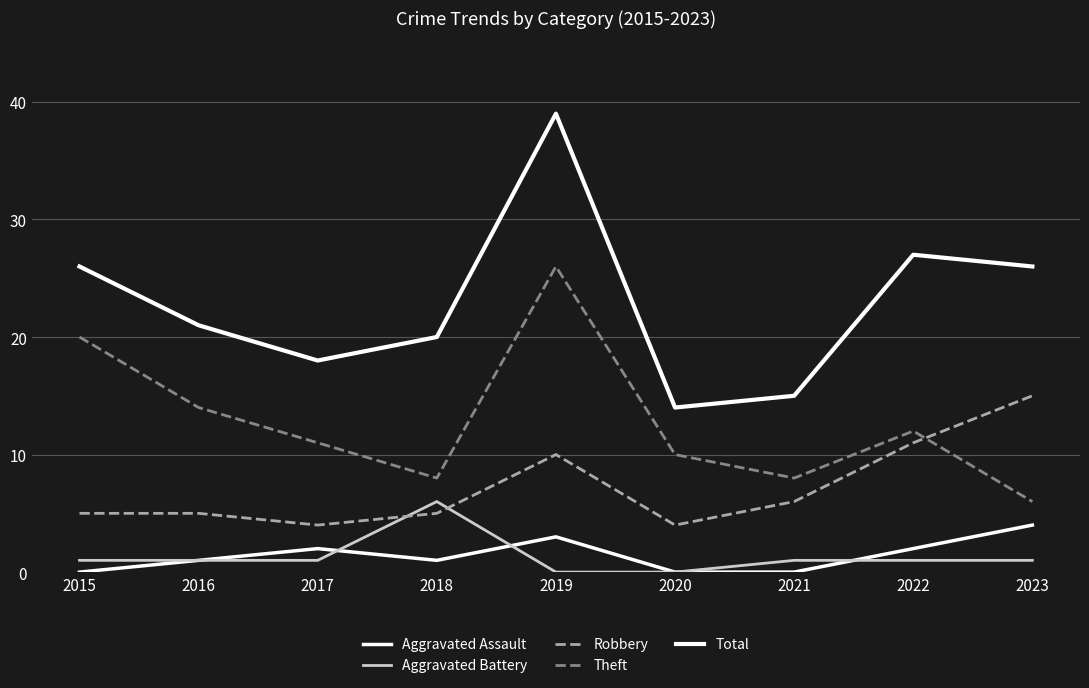

Does the chart have visible grid lines?

Yes